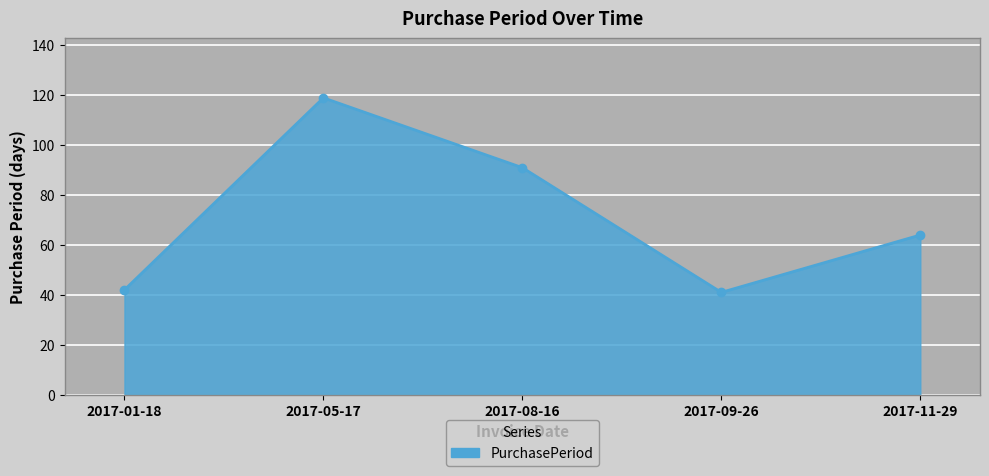

How many lines are shown in the chart?

1